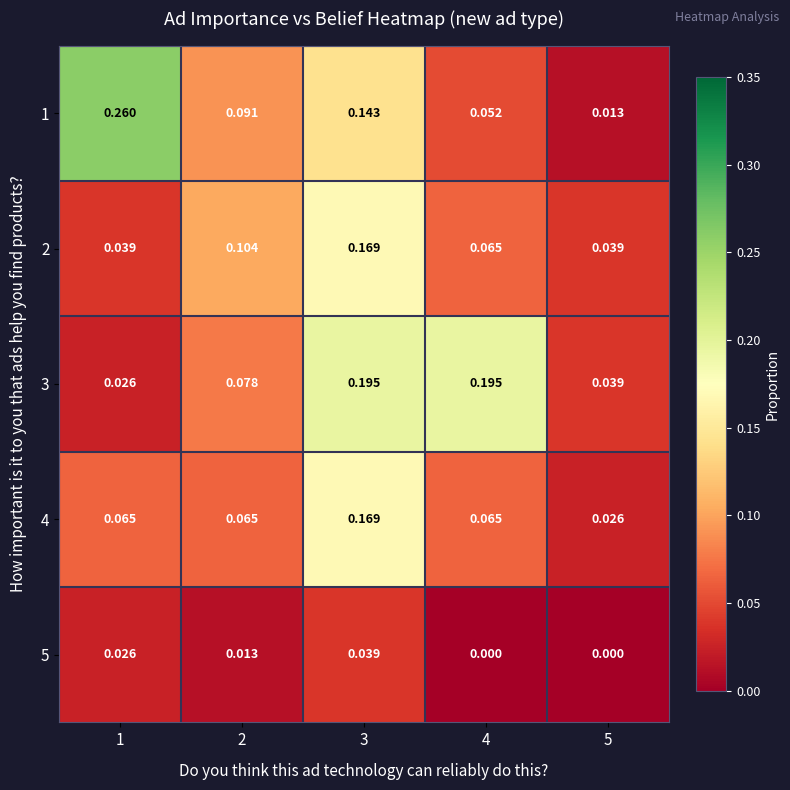

Is the value of 1 at 4 greater than the value of 3 at 2?

No